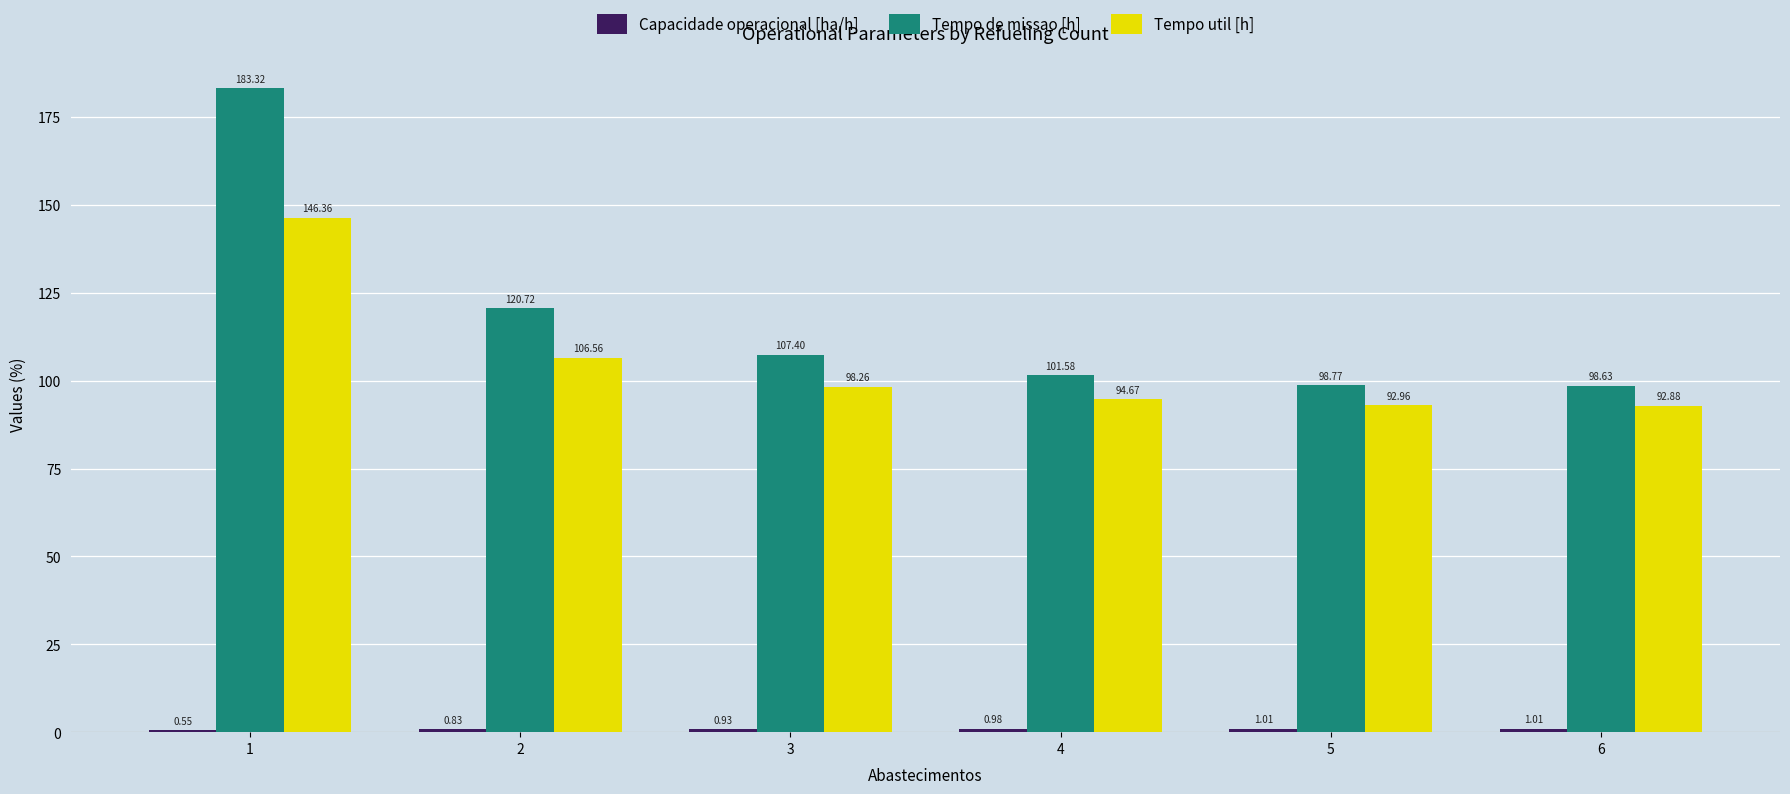

Between 1 and 6, which series saw the biggest shift?

Tempo de missao [h]